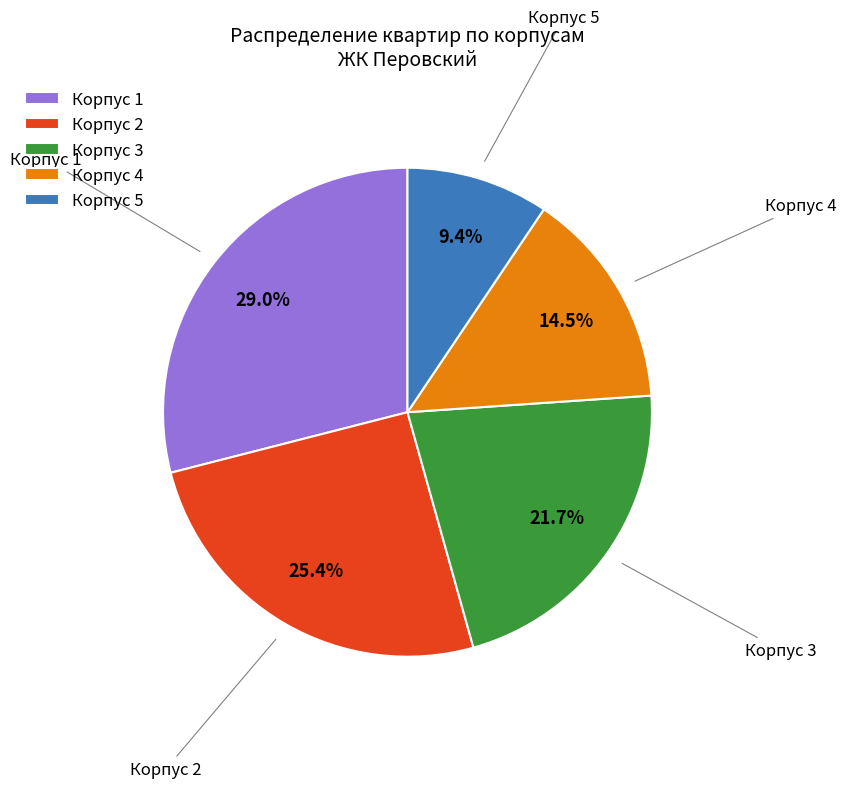

Between Корпус 3 and Корпус 1, which is larger?

Корпус 1